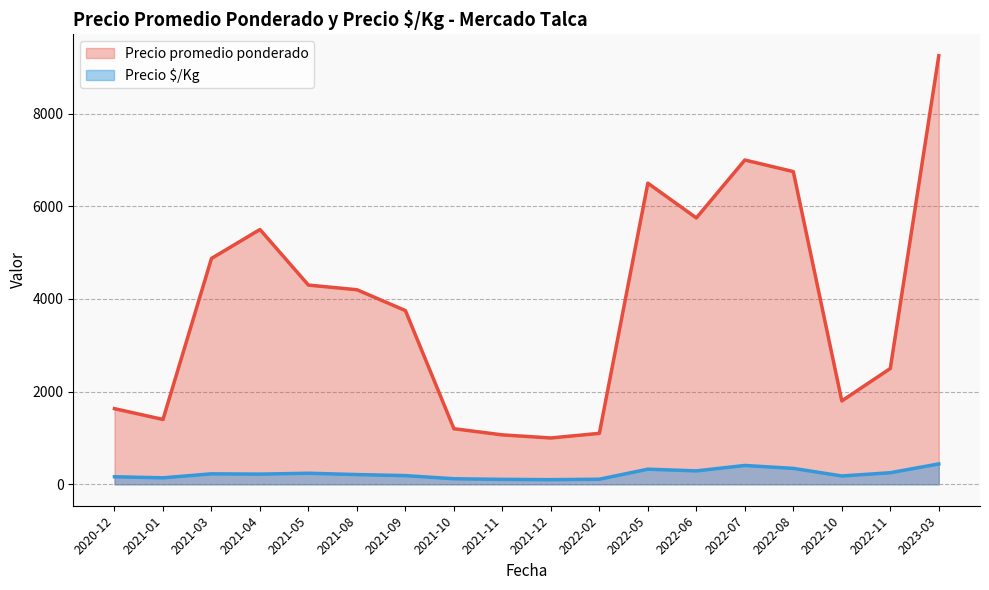

At how many categories does at least one series exceed 3302?

10